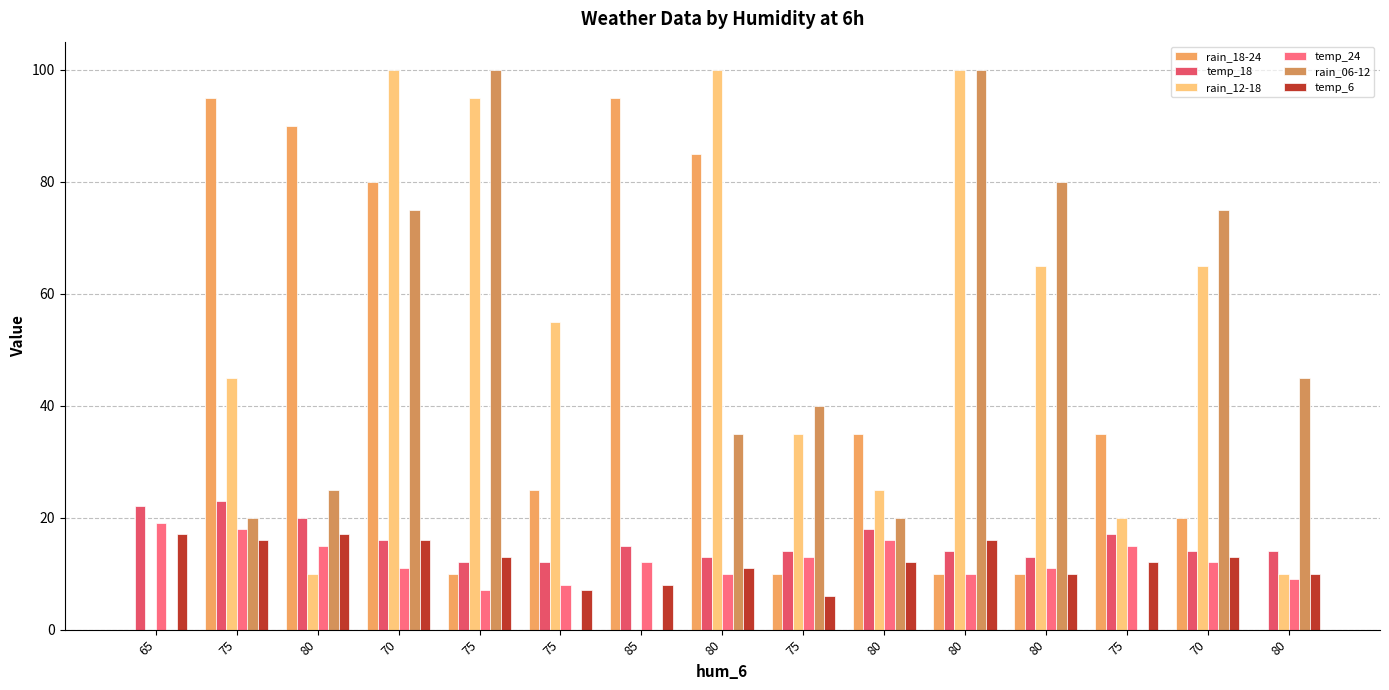

Reading left to right, extract all data points from this chart.

rain_18-24: 0	95	90	80	10	25	95	85	10	35	10	10	35	20	0
temp_18: 22	23	20	16	12	12	15	13	14	18	14	13	17	14	14
rain_12-18: 0	45	10	100	95	55	0	100	35	25	100	65	20	65	10
temp_24: 19	18	15	11	7	8	12	10	13	16	10	11	15	12	9
rain_06-12: 0	20	25	75	100	0	0	35	40	20	100	80	0	75	45
temp_6: 17	16	17	16	13	7	8	11	6	12	16	10	12	13	10